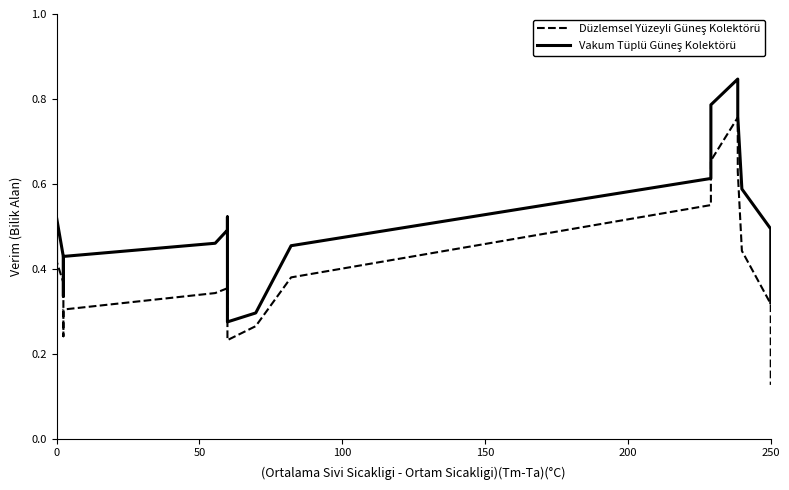

True or false: Vakum Tüplü Güneş Kolektörü and Düzlemsel Yüzeyli Güneş Kolektörü intersect in this chart.

False